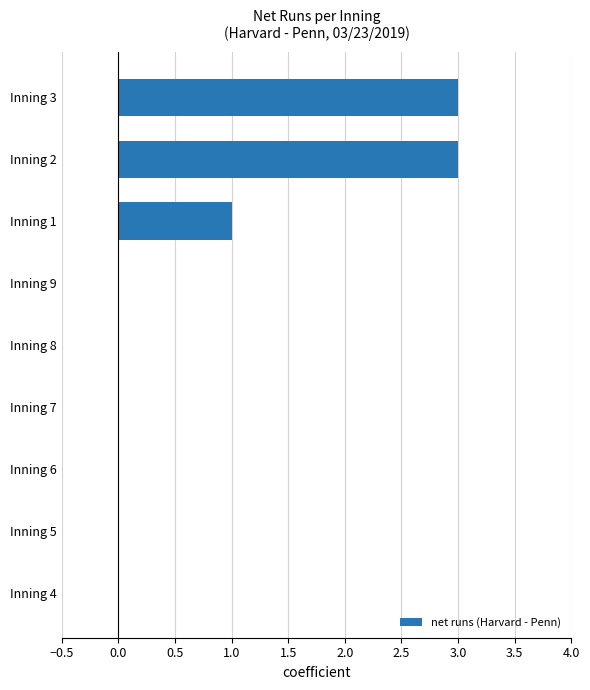

How many distinct data groups are displayed?

1